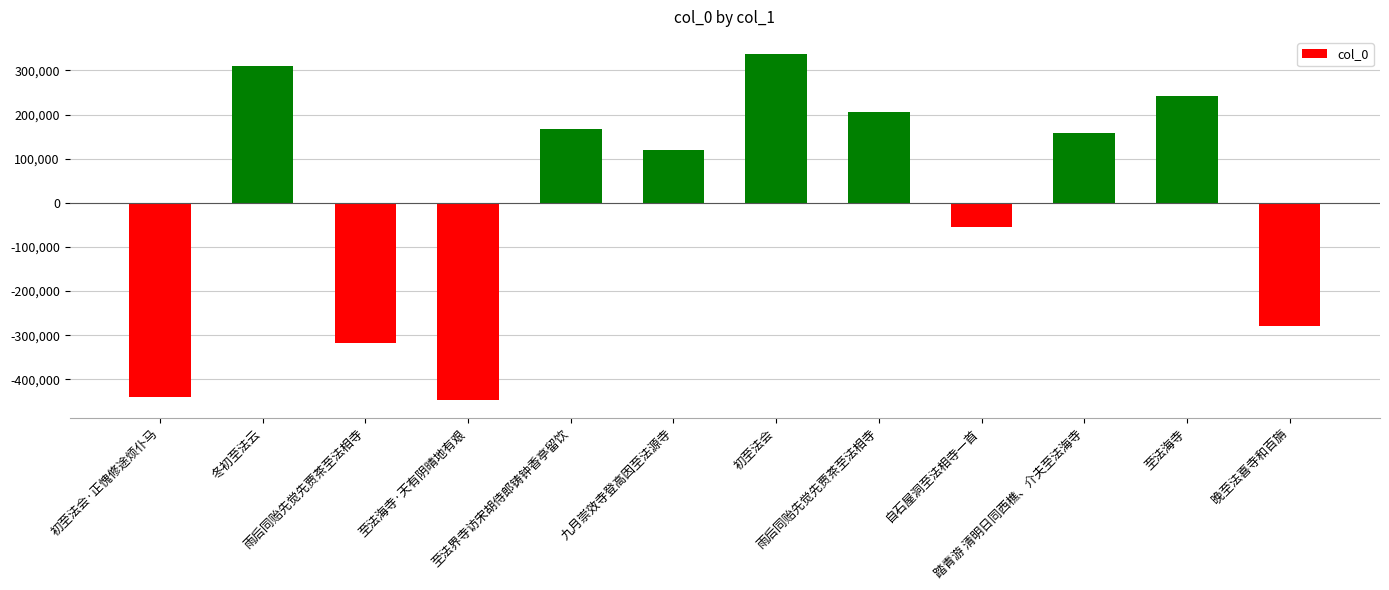

How many bars are there in total?

12